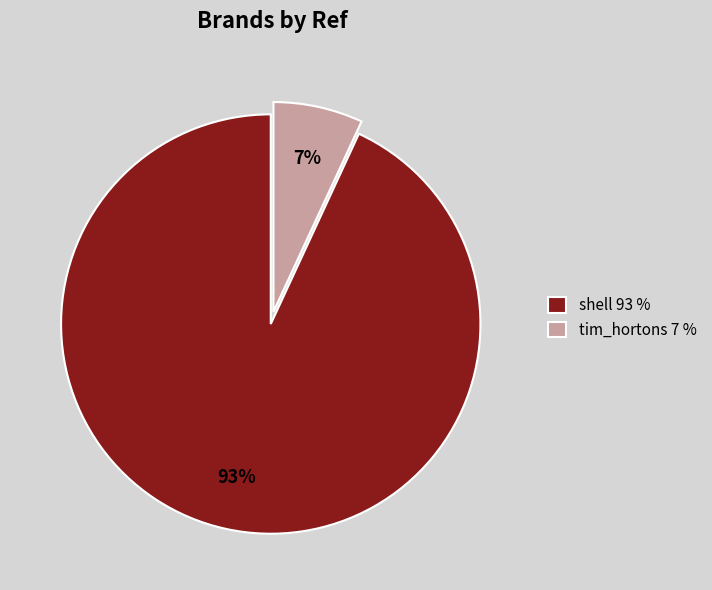

To the nearest percent, what is the difference between the shell and tim_hortons slice percentages?

86%